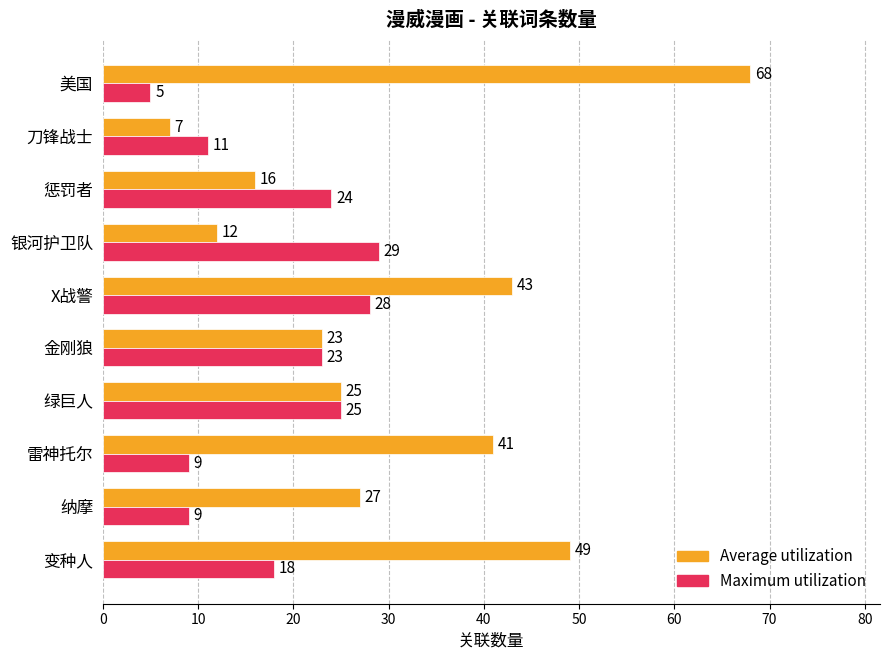

How many data points in Average utilization are less than 27?

5